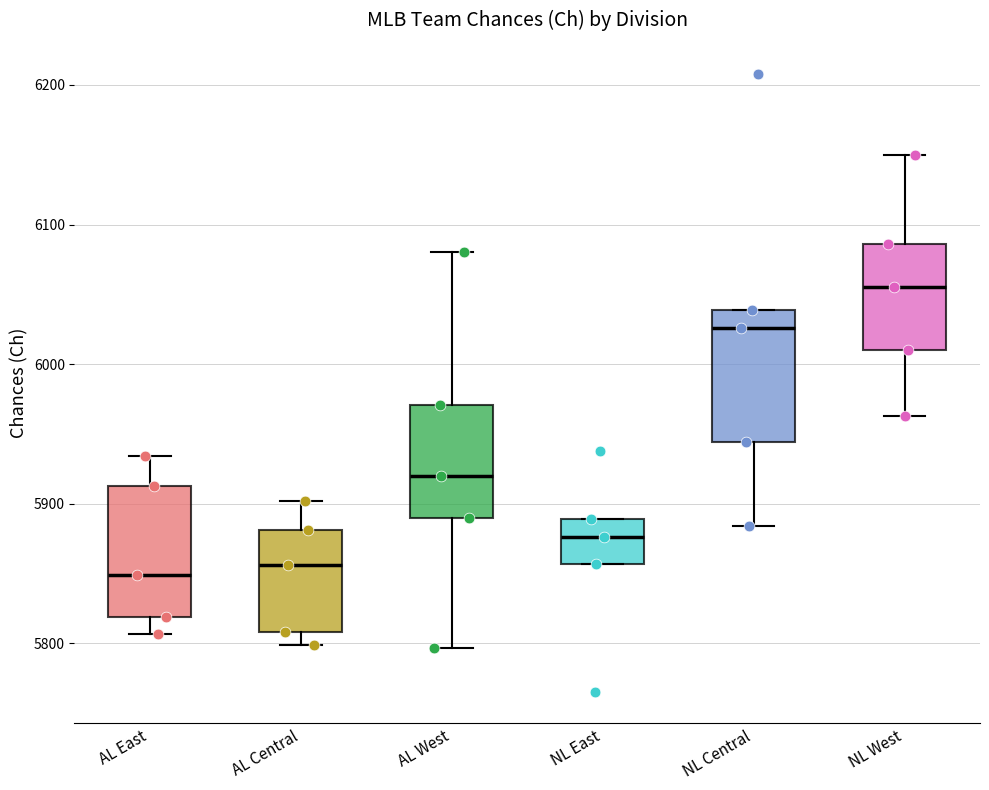

Reading left to right, transcribe this box plot: for each box, give where its median line is, the range the box spans, and where its two whiskers end, as read against the y-axis. The values are not printed on the chart, so give them approximately, as read against the axis.

AL East: median 5850, box 5820 to 5910, whiskers 5810 to 5930
AL Central: median 5860, box 5810 to 5880, whiskers 5800 to 5900
AL West: median 5920, box 5890 to 5970, whiskers 5800 to 6080
NL East: median 5880, box 5860 to 5890, whiskers 5860 to 5890
NL Central: median 6030, box 5940 to 6040, whiskers 5880 to 6040
NL West: median 6060, box 6010 to 6090, whiskers 5960 to 6150